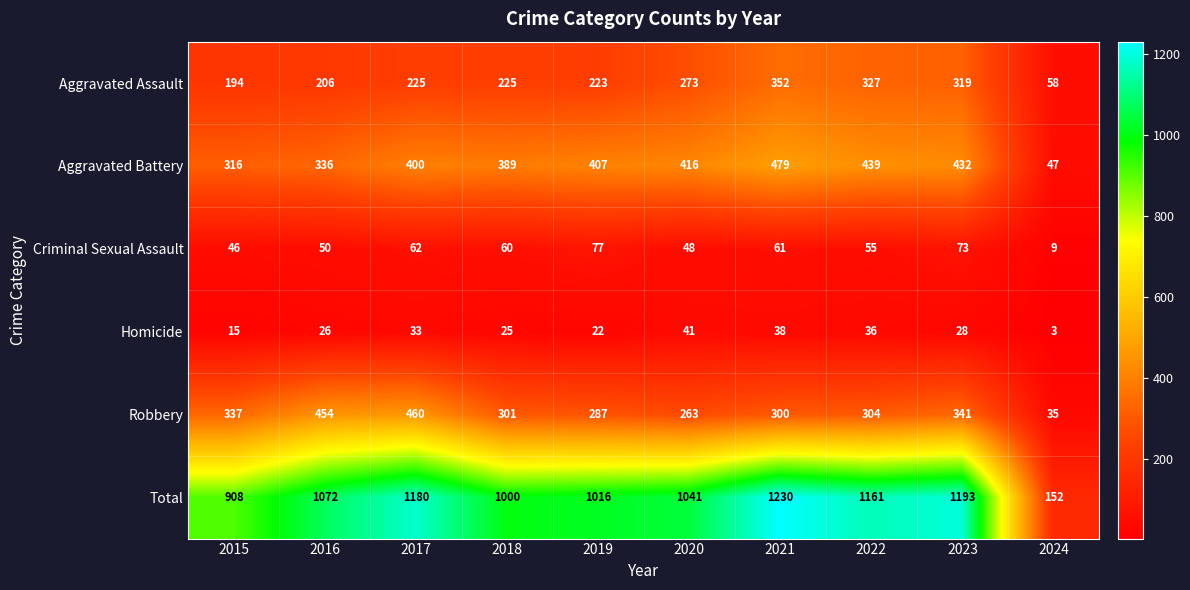

What is the average value of the Aggravated Battery series?

366